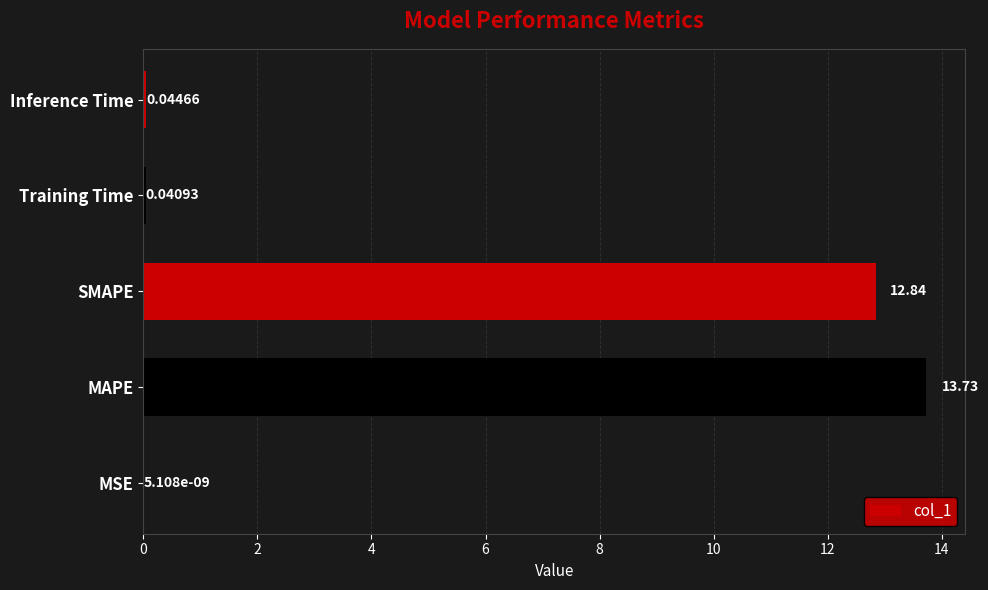

What is the maximum value shown in the chart?

13.7